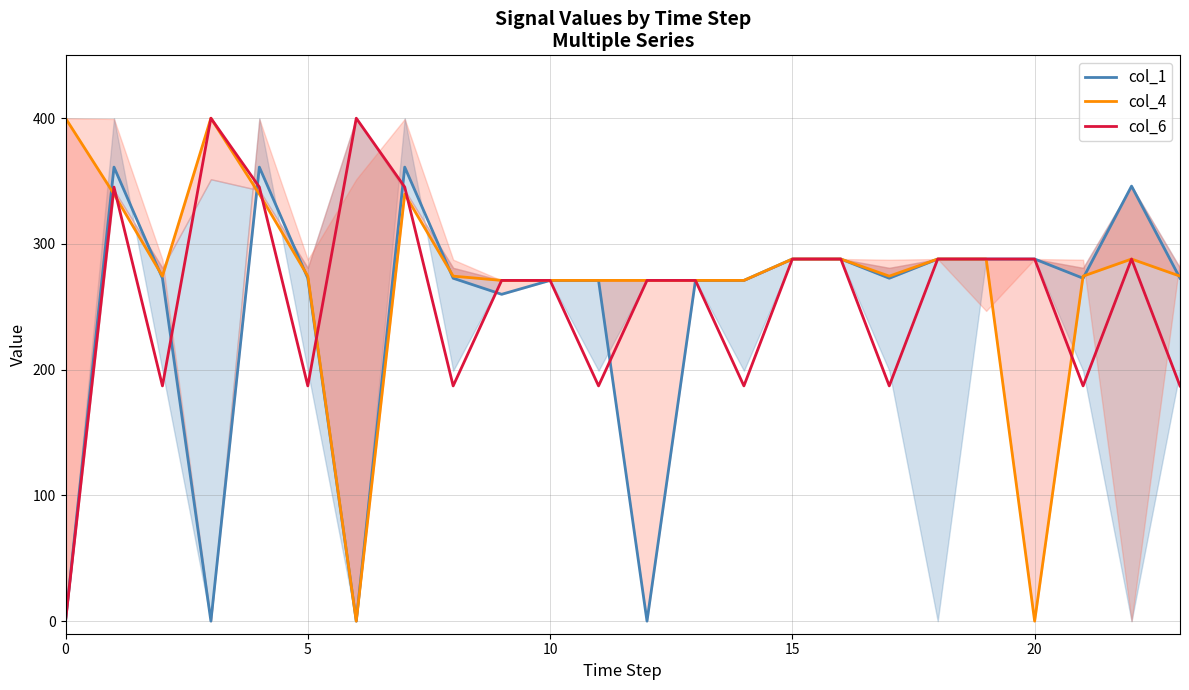

The value of col_6 at 10 is 481.1. True or false?

False